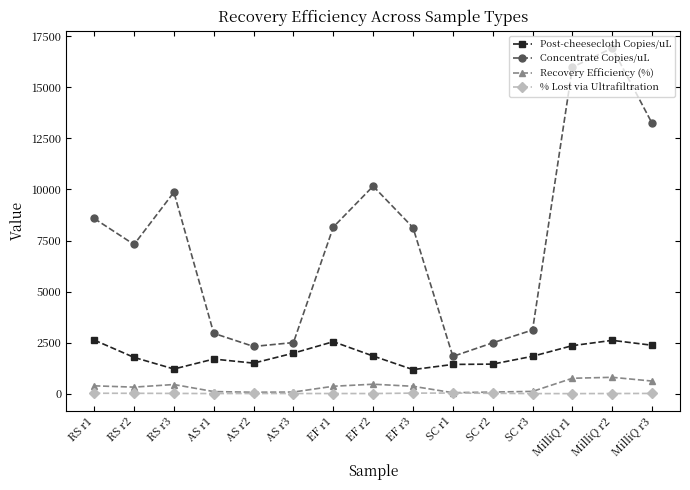

At which category does the chart reach its peak across all series?

MilliQ r2